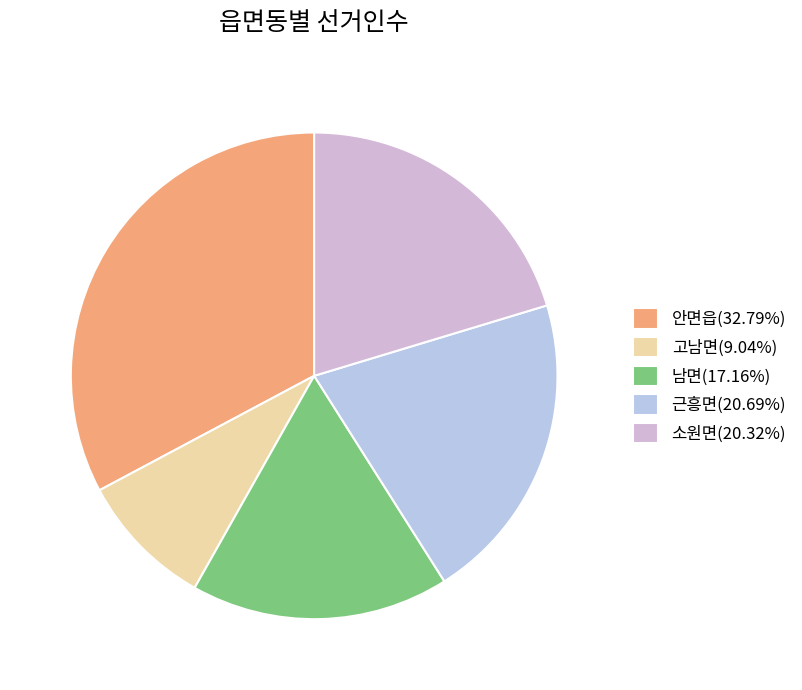

Which category has the smallest portion of the pie?

고남면